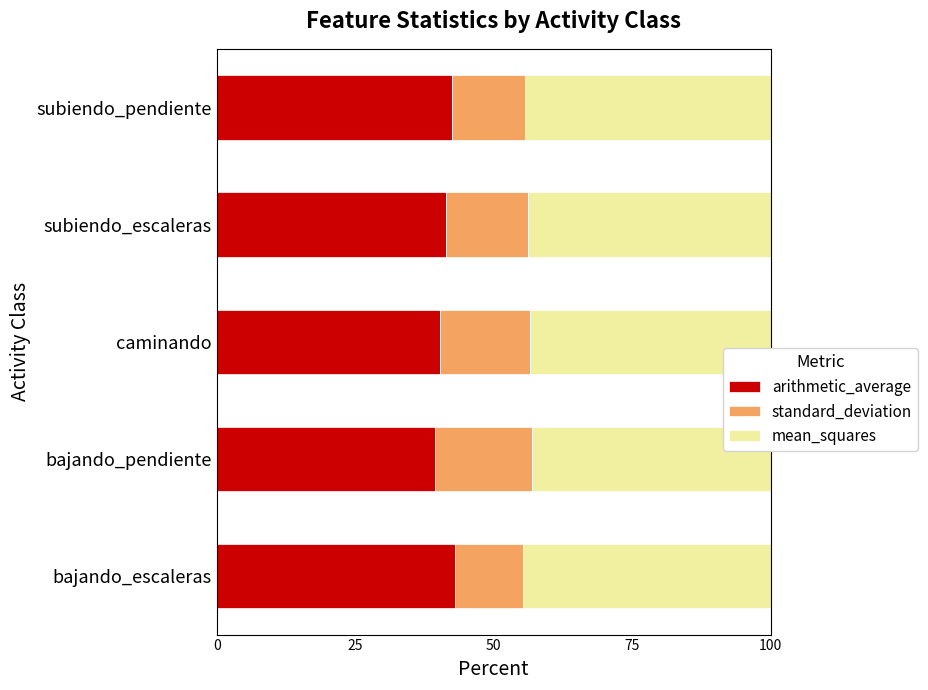

What is the total value across all series at subiendo_pendiente?

100.0